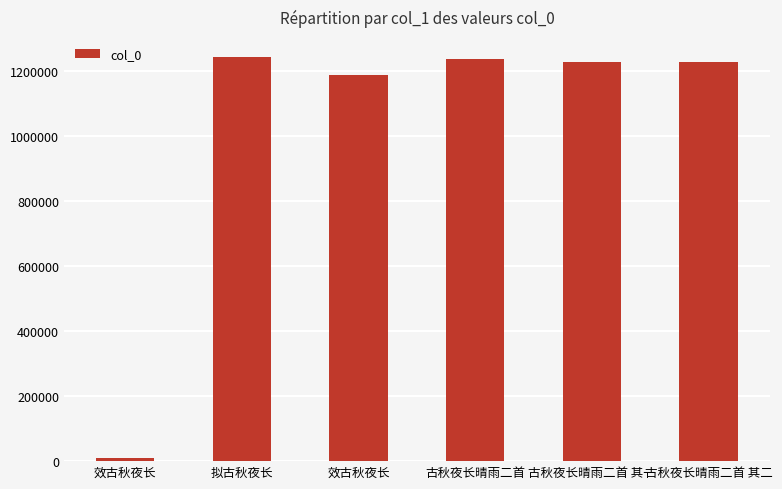

What is the label of the 3rd bar from the left?

效古秋夜长